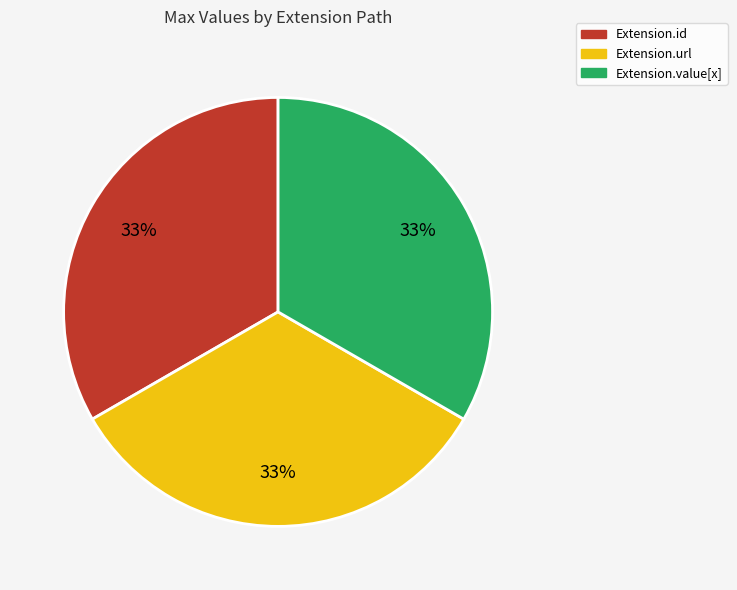

Is there a majority slice in this chart?

No